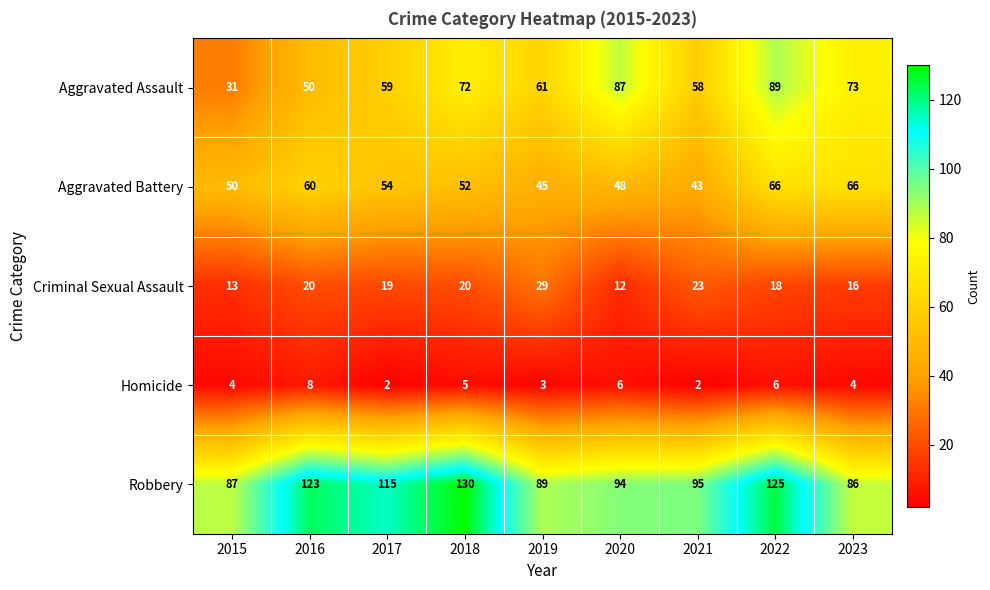

The Aggravated Assault series shows 59 at 2017. True or false?

True